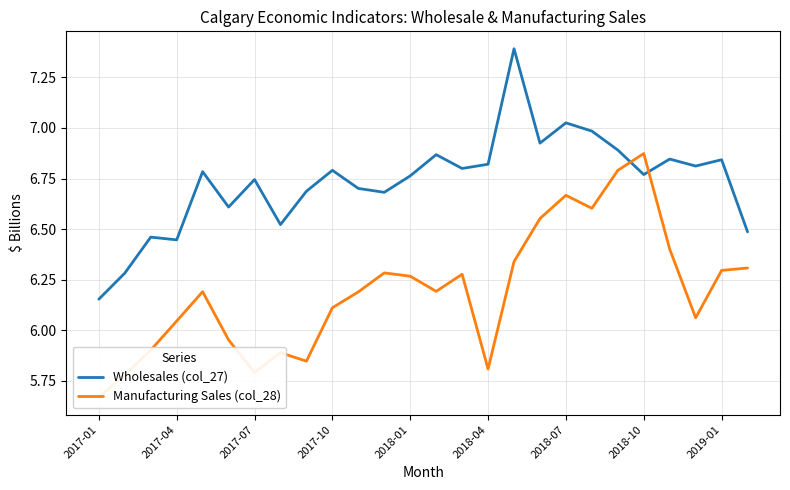

True or false: Wholesales (col_27) has a value of 12.5 at 2018-07.

False